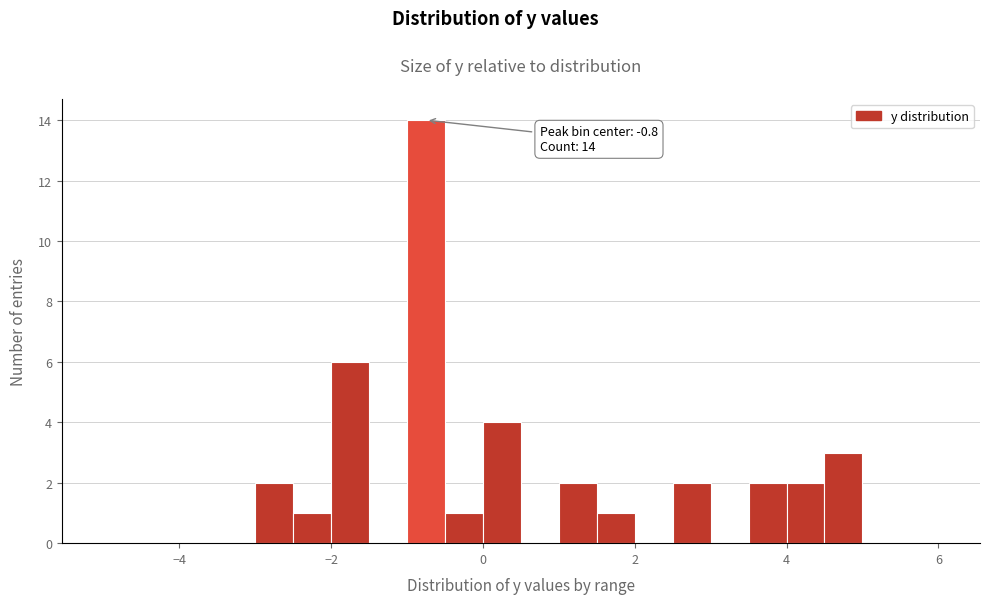

Around what value on the x-axis is the tallest bar? Give the approximate position of its centre, as read against the axis.

-0.8